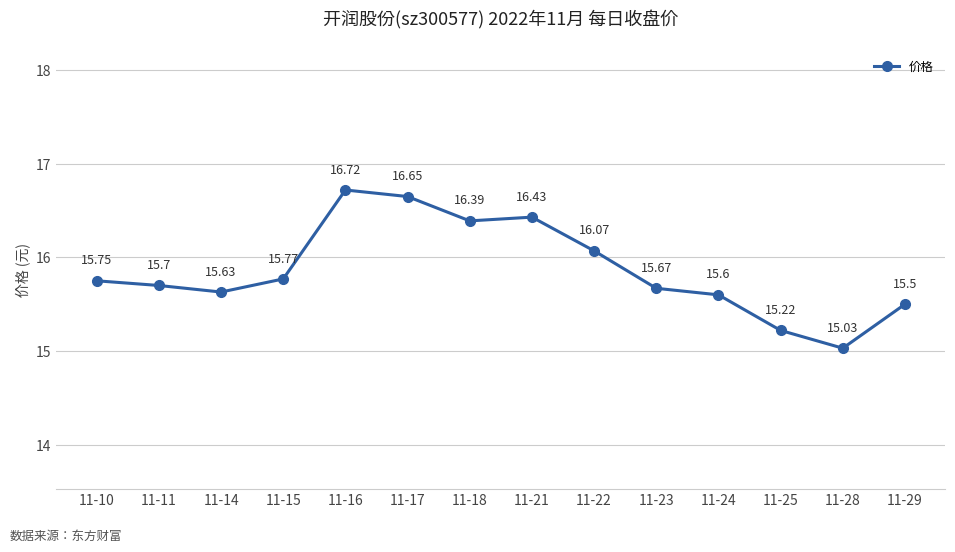

Rank the categories by value from highest to lowest.

11-16, 11-17, 11-21, 11-18, 11-22, 11-15, 11-10, 11-11, 11-23, 11-14, 11-24, 11-29, 11-25, 11-28